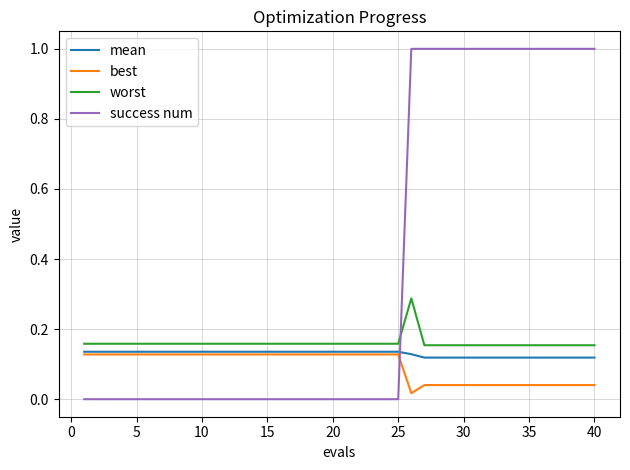

What is the sum of all mean values?

5.2